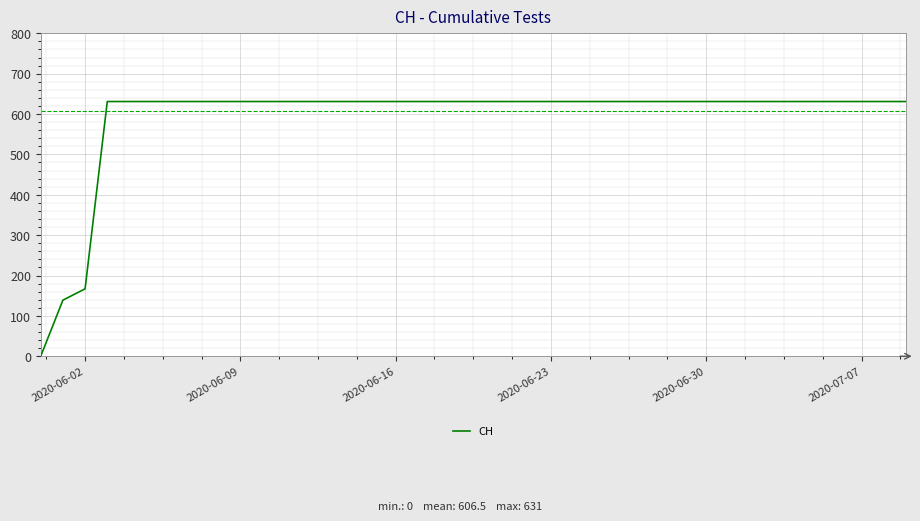

What is the difference between the maximum and minimum values?

631